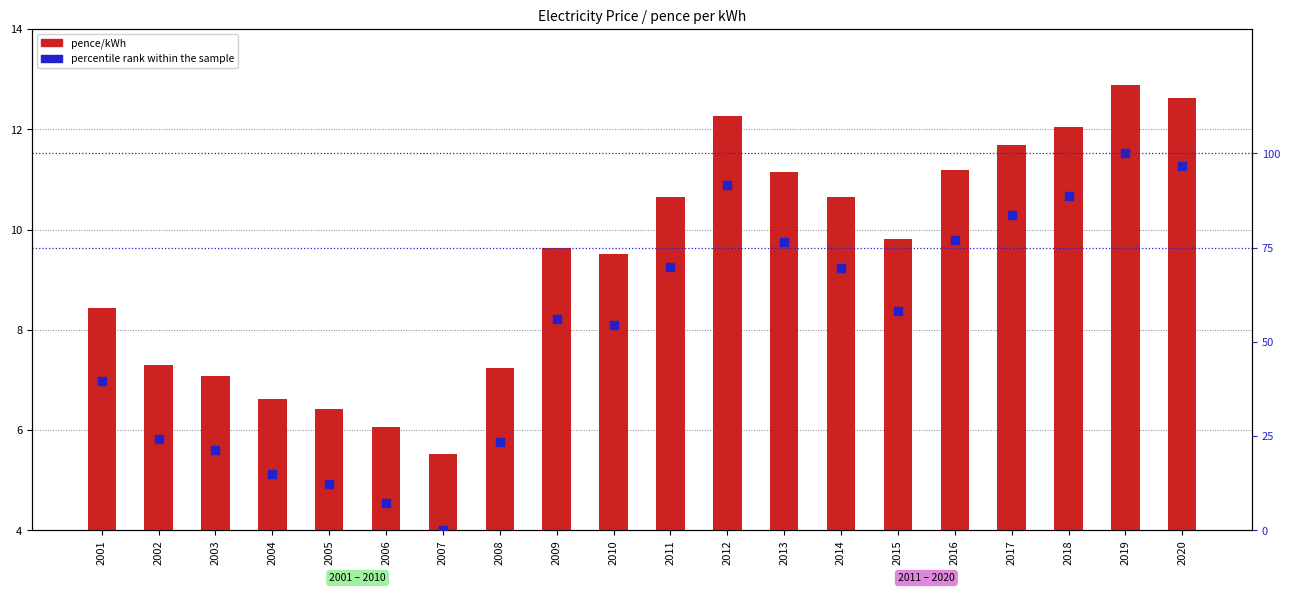

Which series has the largest total across all categories?

percentile rank within the sample